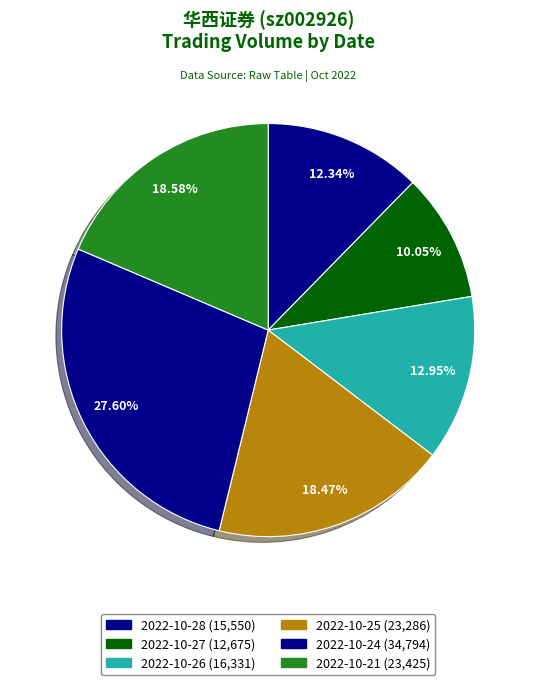

How many segments does this pie chart have?

6